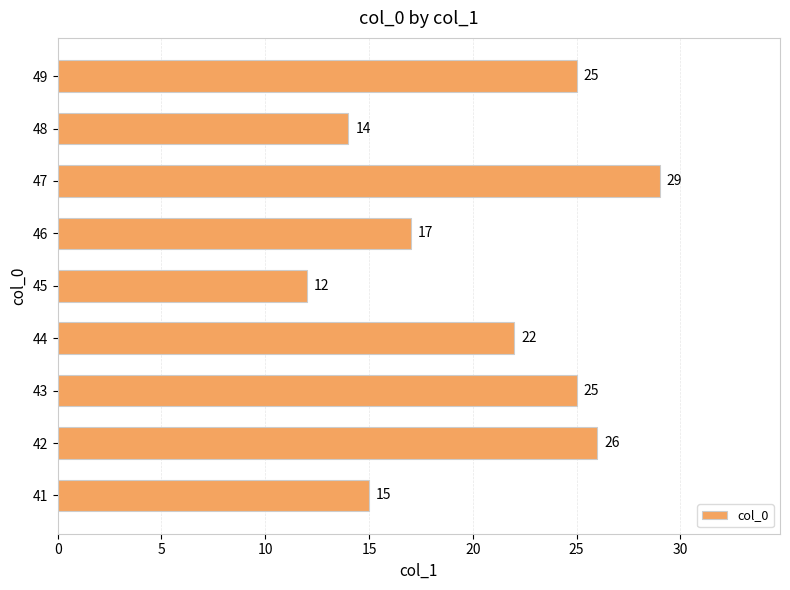

Reading bottom to top, list all the values displayed in this chart.

15	26	25	22	12	17	29	14	25